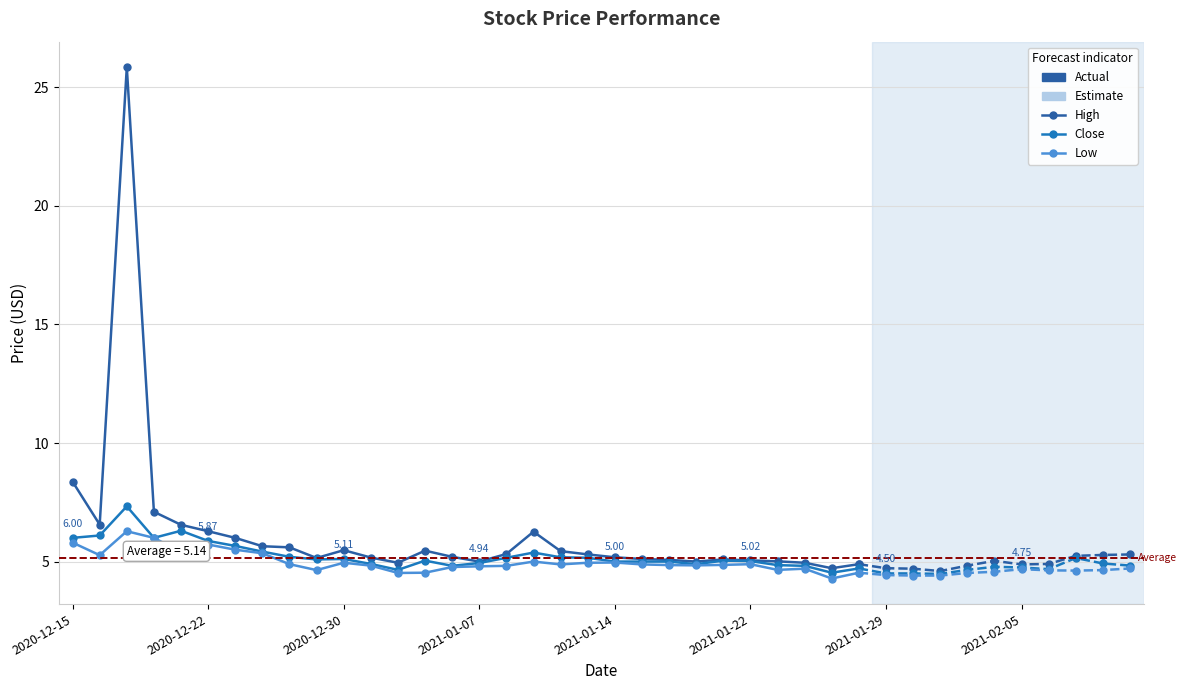

True or false: Low and Close cross at least once.

False